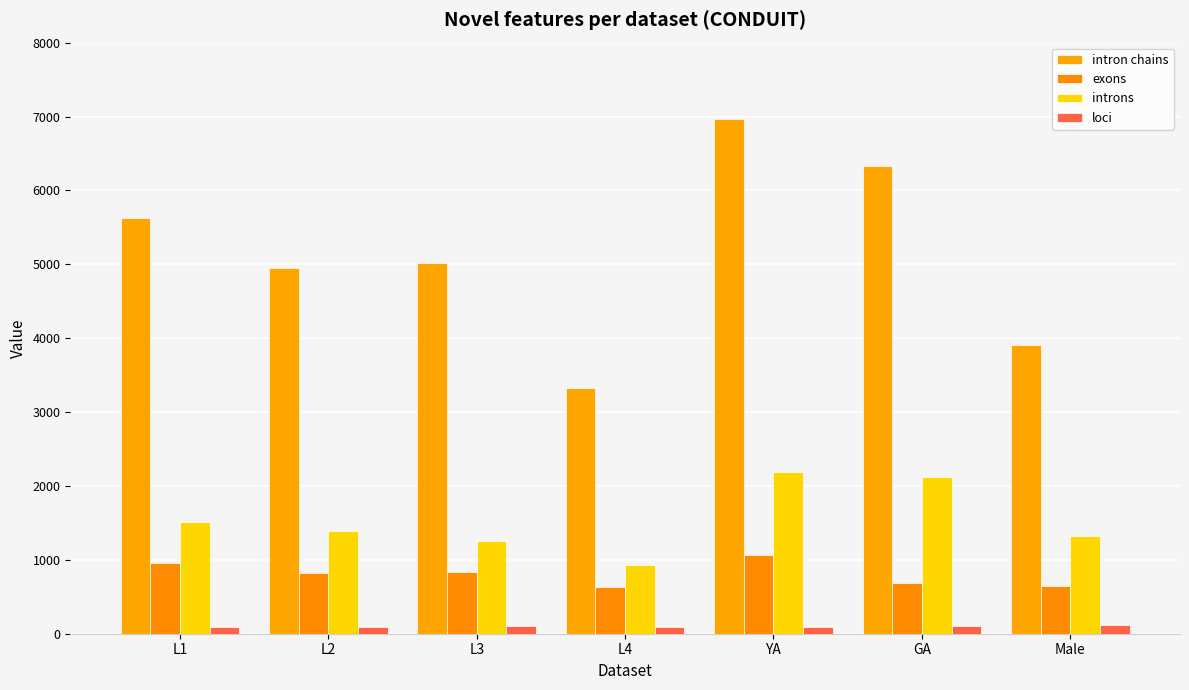

Reading left to right, transcribe all the data shown in this chart.

intron chains: 5624	4948	5018	3328	6967	6327	3910
exons: 956	826	830	639	1071	682	650
introns: 1513	1386	1251	930	2192	2124	1320
loci: 94	94	107	97	97	101	113